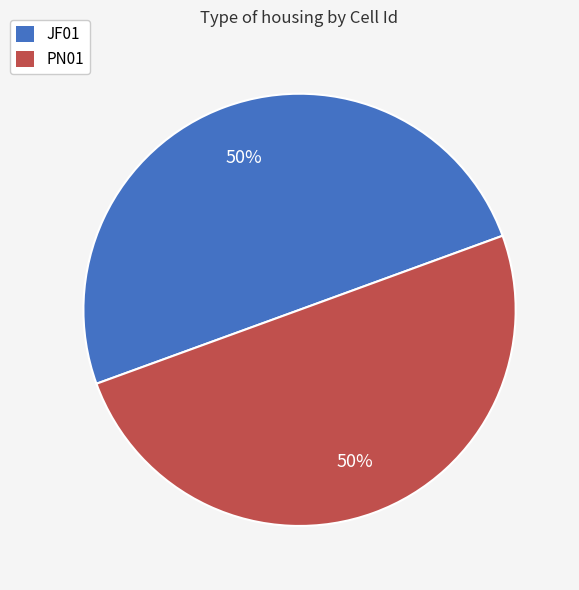

To the nearest percent, what portion does JF01 represent?

50%